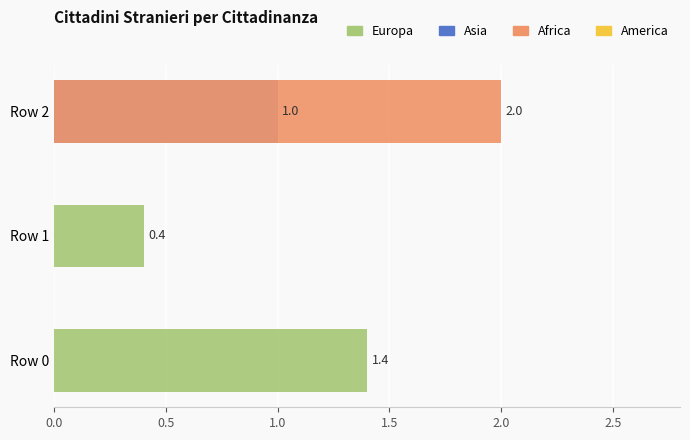

What is the difference between the maximum and minimum values in the Asia series?

1.0